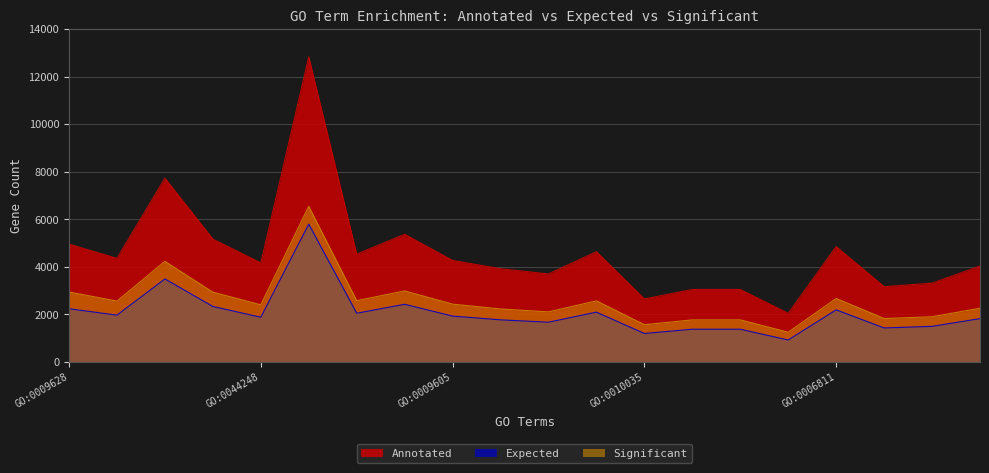

Rank the series by their maximum value, from highest to lowest.

Annotated, Significant, Expected